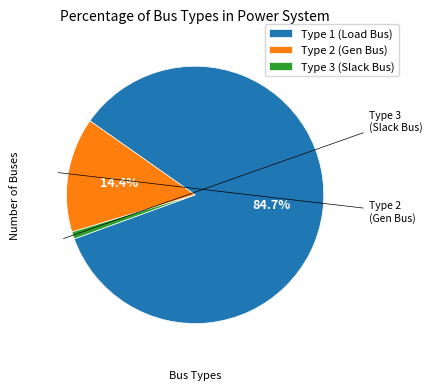

Rank the categories by value from lowest to highest.

Type 3 (Slack Bus), Type 2 (Gen Bus), Type 1 (Load Bus)